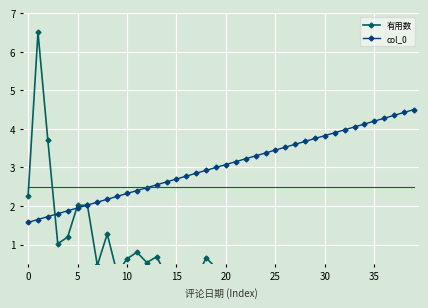

What is the lowest value of the col_0 series?

1.6